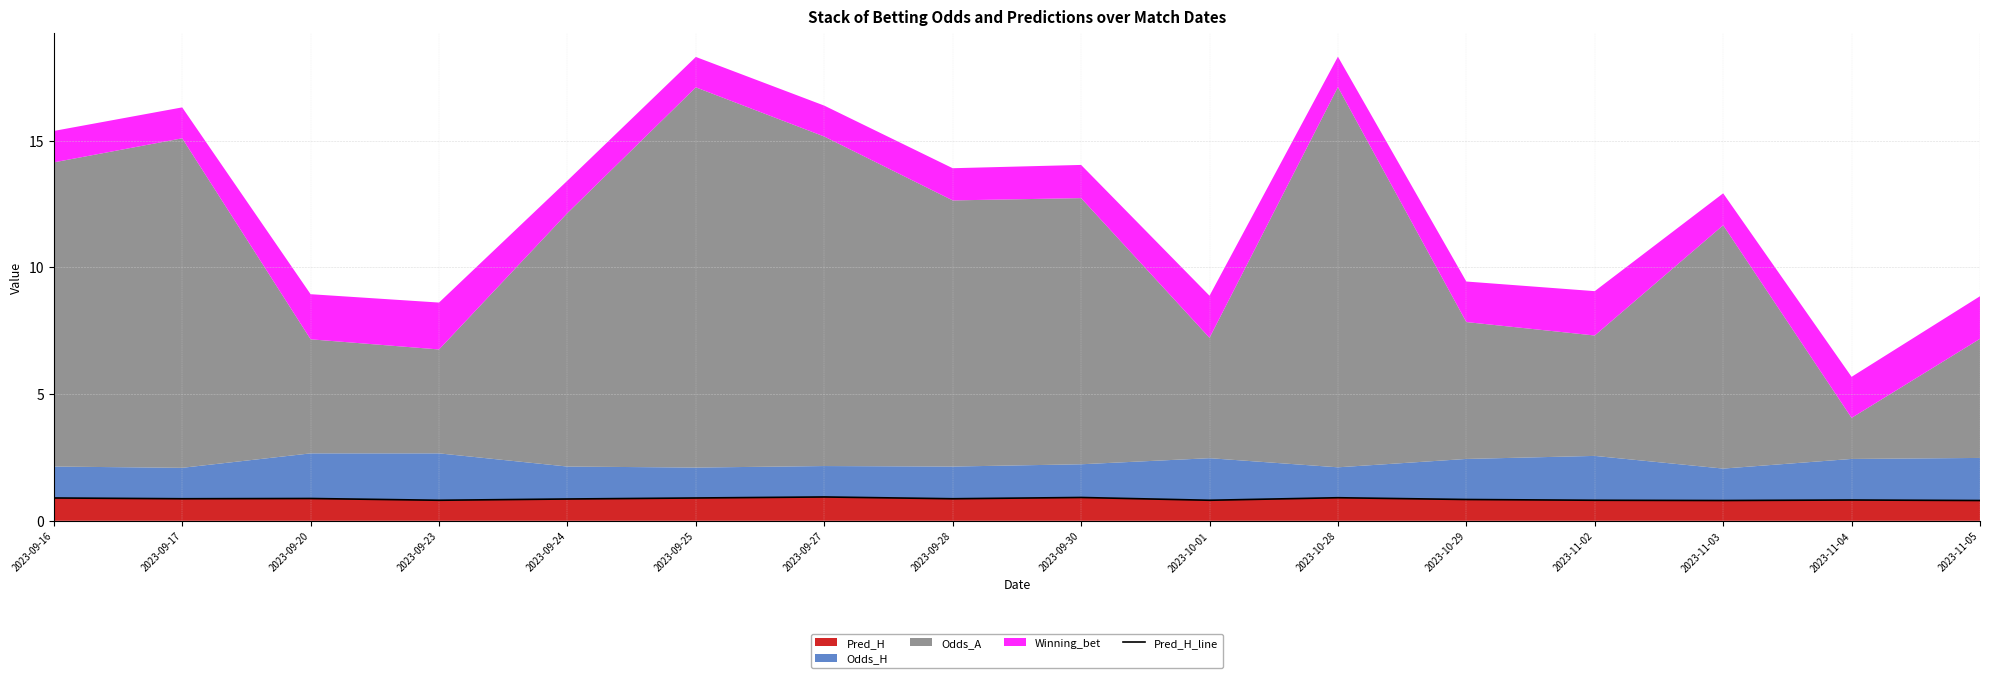

The value at 2023-09-27 is 1.4. True or false?

False